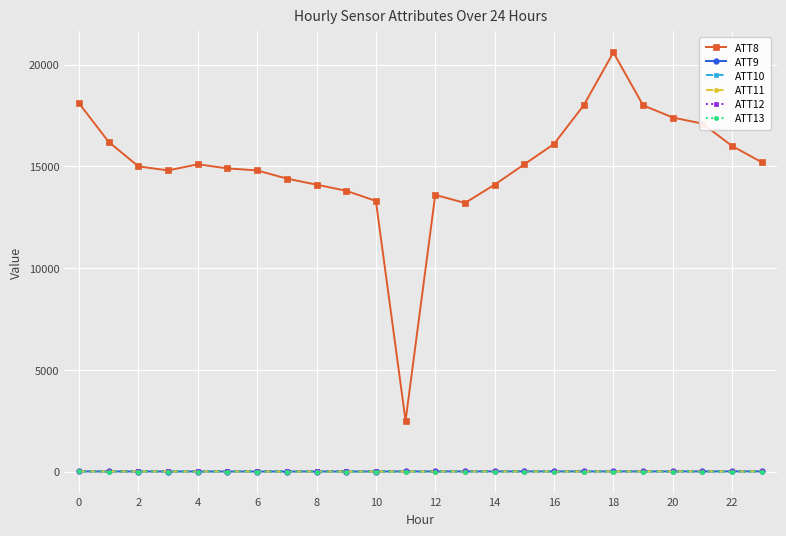

How many intersections are there between ATT10 and ATT12?

3